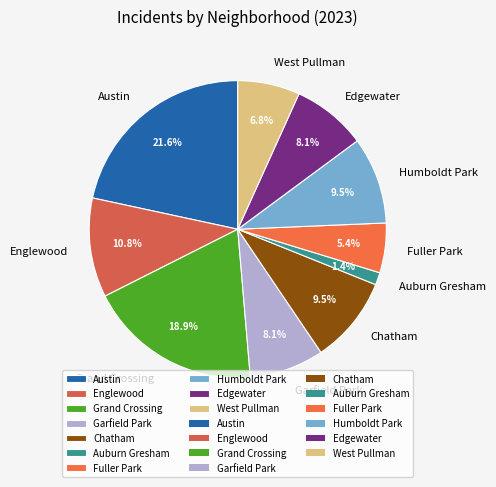

What is the largest slice in the pie chart?

Austin